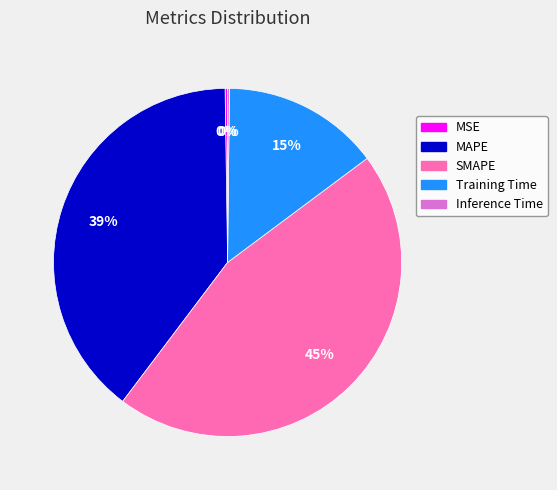

The Training Time slice represents 15% of the pie. True or false?

True